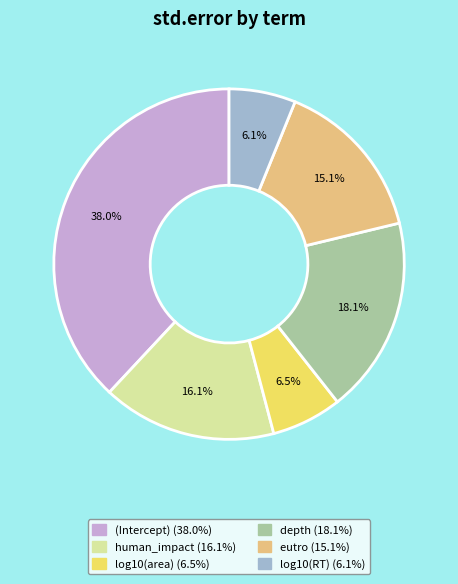

What is the largest slice in the pie chart?

(Intercept)